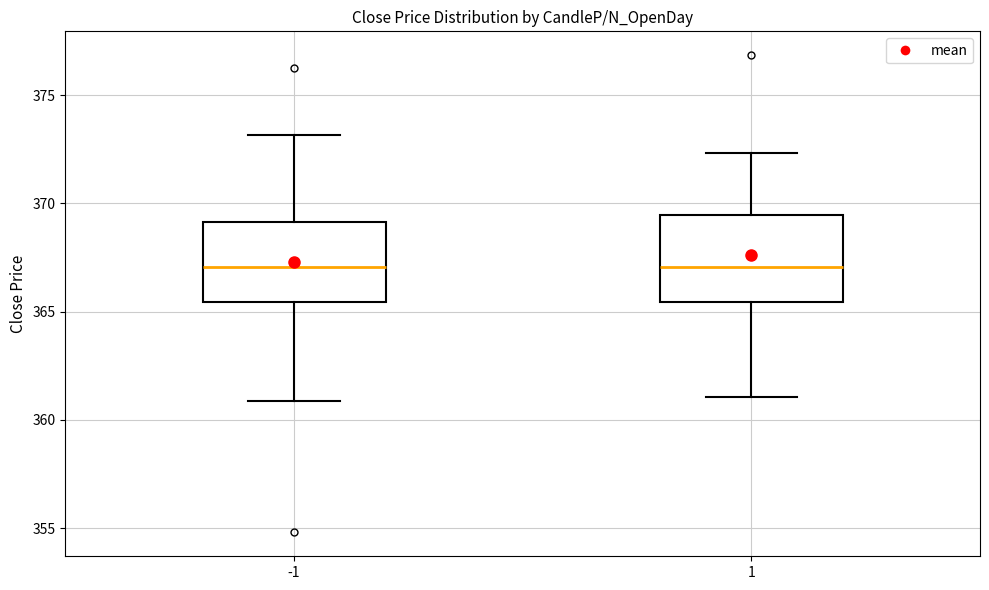

Reading left to right, read every box against the y-axis: the position of its median line, the range the box covers, and the ends of its whiskers. The values are not printed on the chart, so give them approximately, as read against the axis.

-1: median 367.0, box 365.5 to 369.0, whiskers 361.0 to 373.0
1: median 367.0, box 365.5 to 369.5, whiskers 361.0 to 372.5